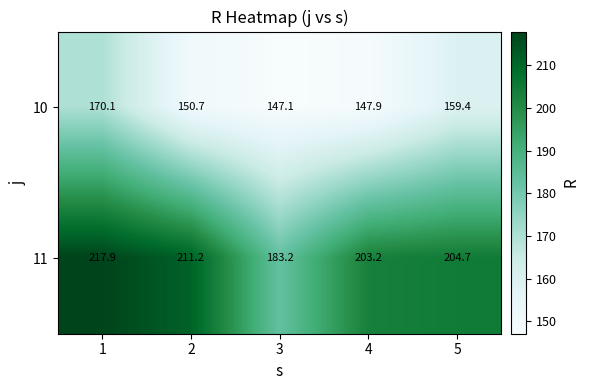

Which series has the widest spread of values?

11